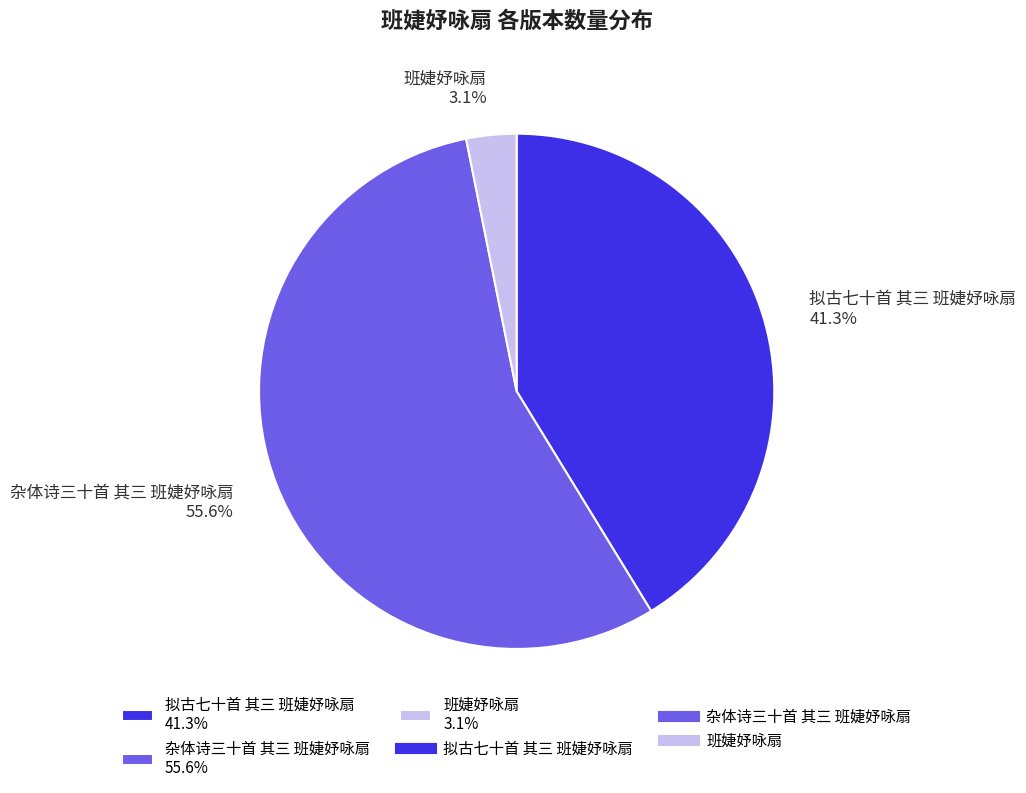

Is it true that 拟古七十首 其三 班婕妤咏扇 is 54% of the pie?

False